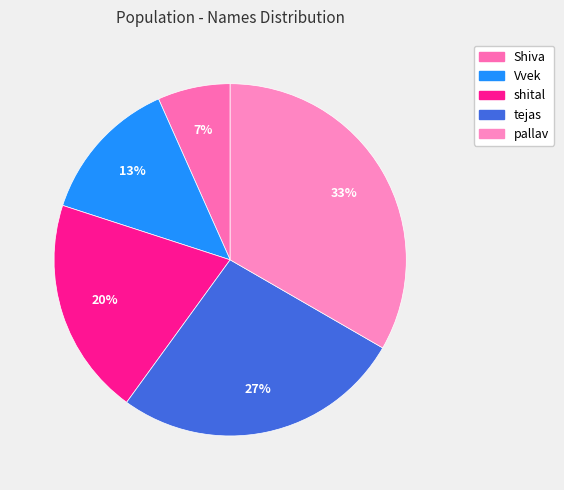

To the nearest percent, what is the difference between the Shiva and tejas slice percentages?

20%